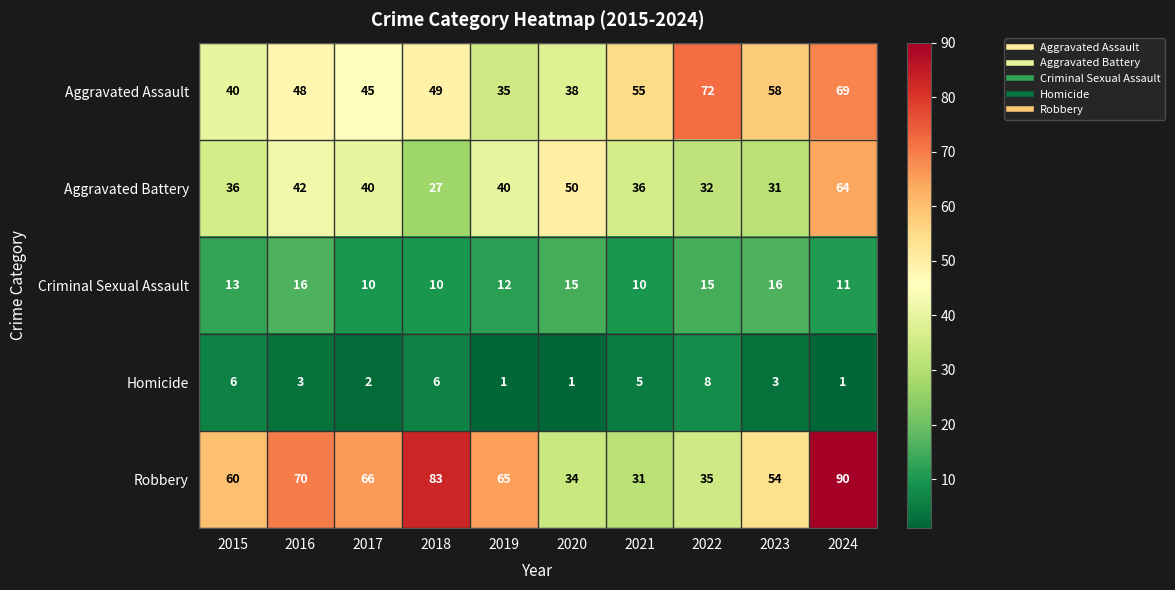

Rank the series at 2015 from highest to lowest value.

Robbery, Aggravated Assault, Aggravated Battery, Criminal Sexual Assault, Homicide